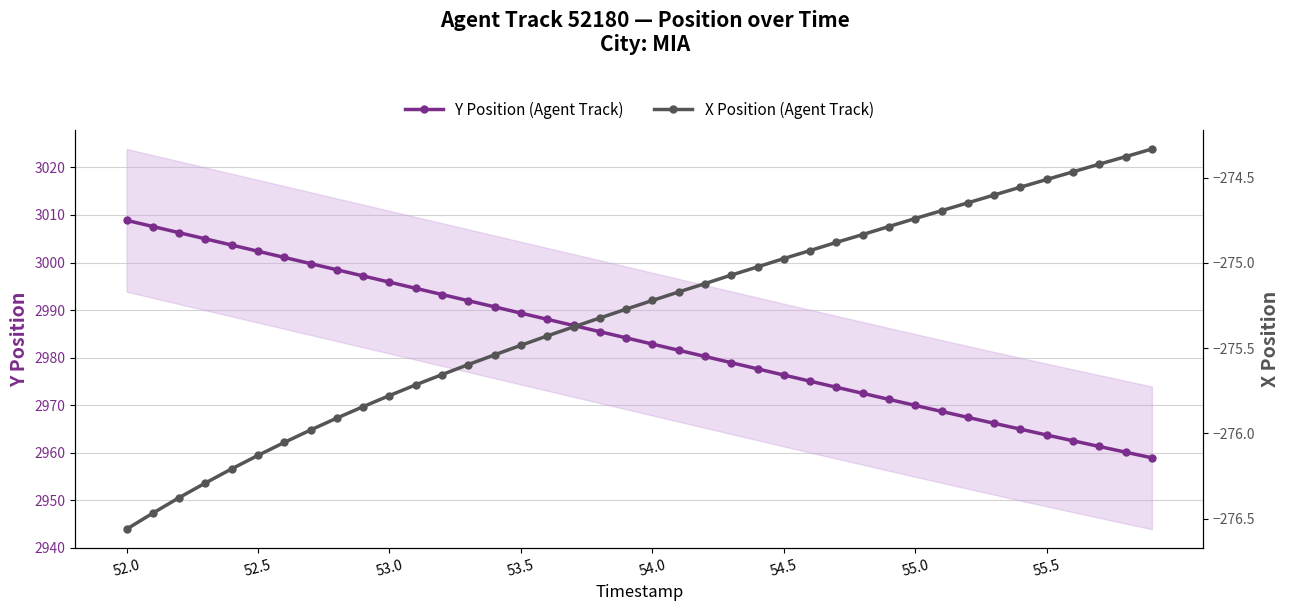

At which label is Y Position (Agent Track) closest to 2983?

54.0